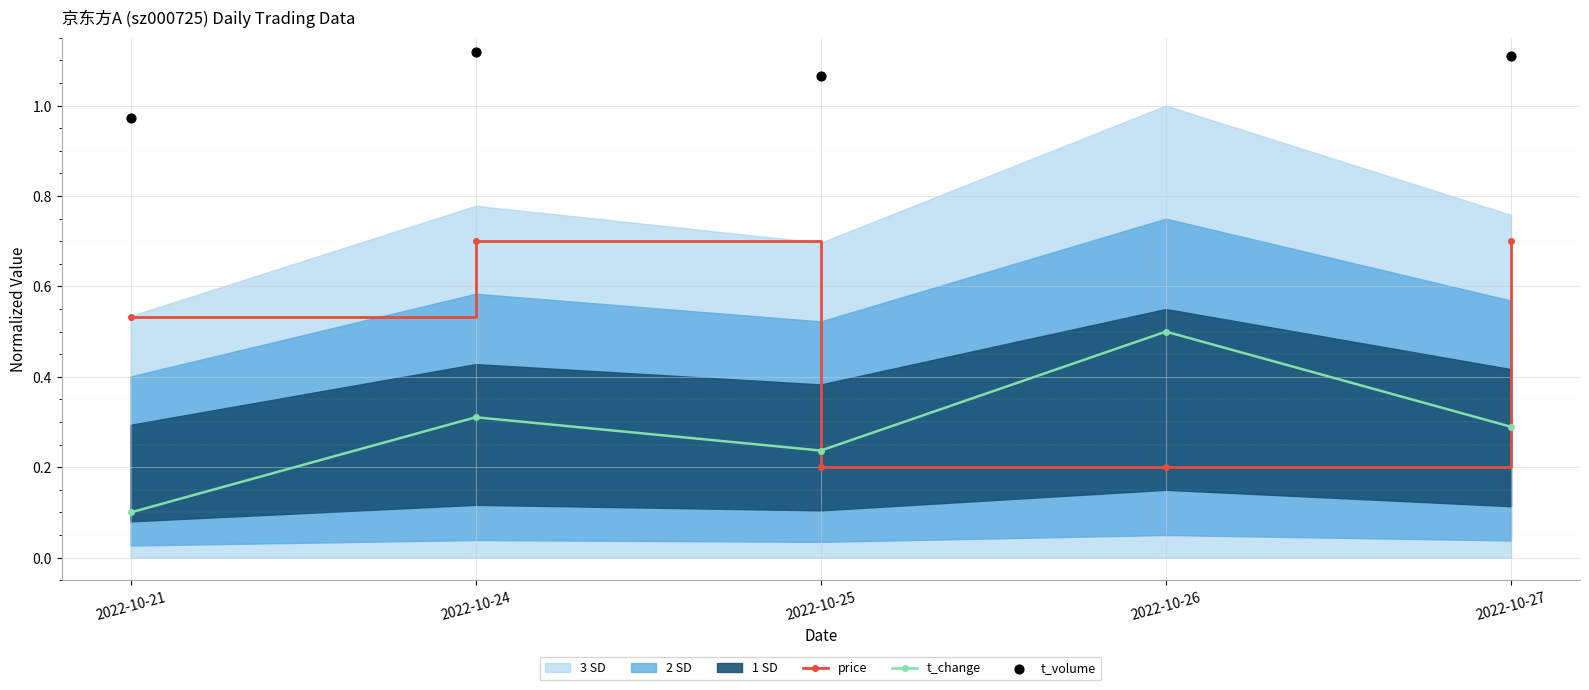

Which series contains the highest Y value?

t_volume